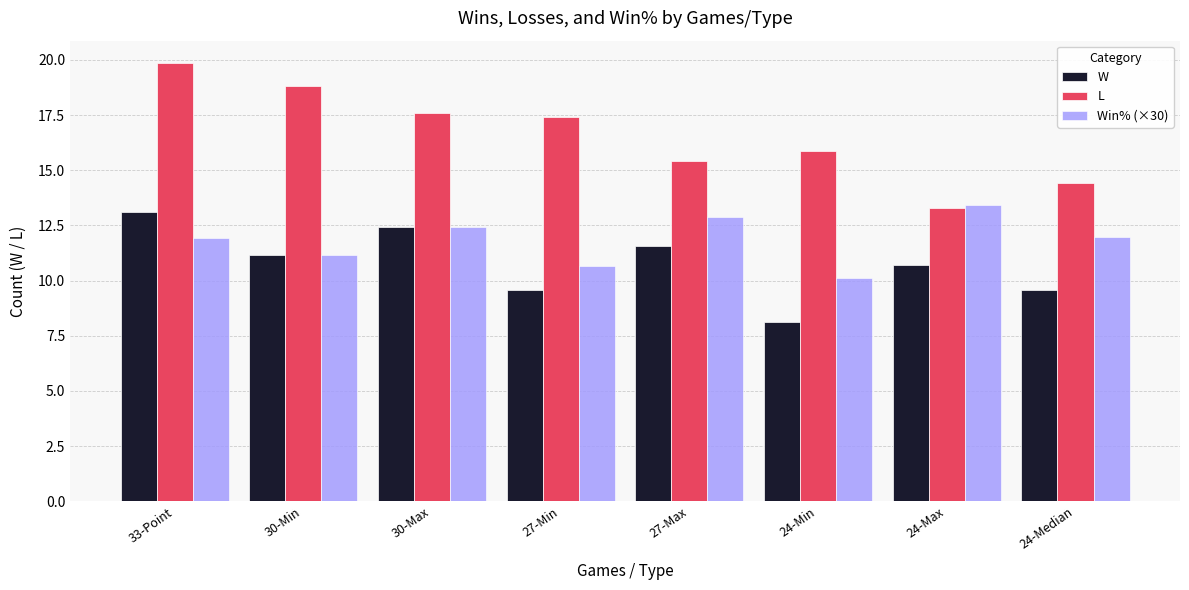

What is the minimum value for L?

13.3